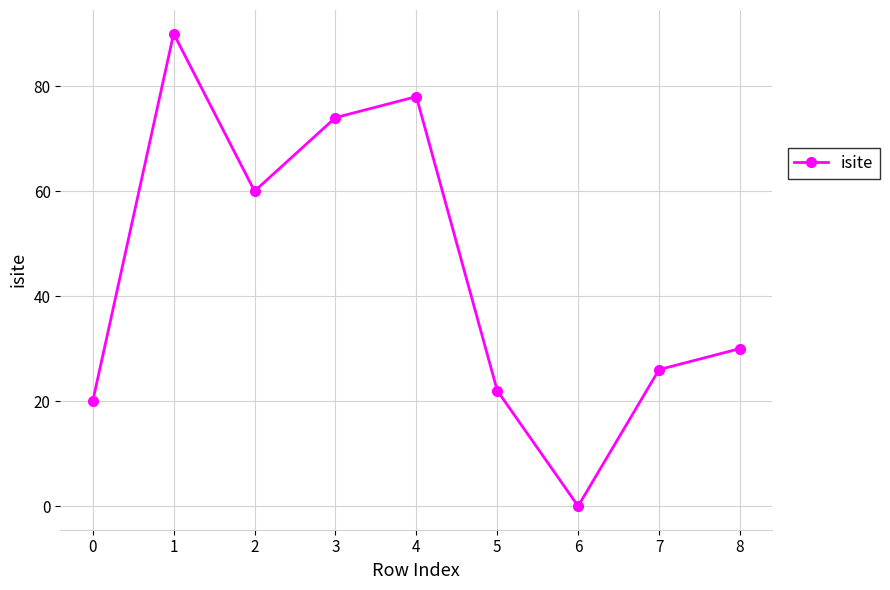

Reading left to right, extract all data points from this chart.

20	90	60	74	78	22	0	26	30